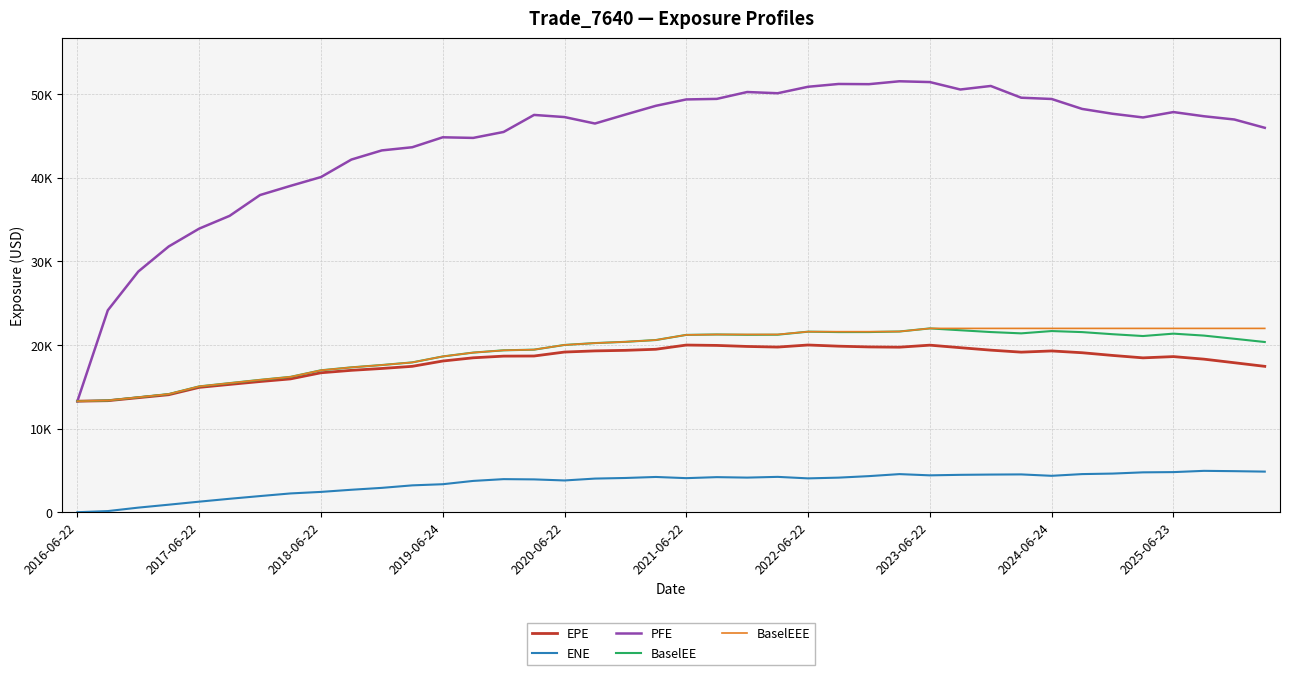

Where is the first local minimum for PFE?

13